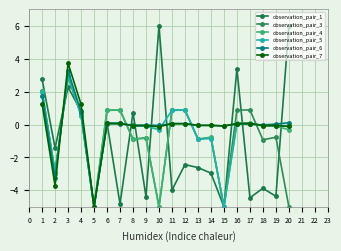

List the labels in order of observation_pair_6 value, largest first.

3, 1, 4, 20, 11, 12, 6, 7, 17, 16, 19, 18, 8, 9, 14, 13, 10, 15, 2, 5